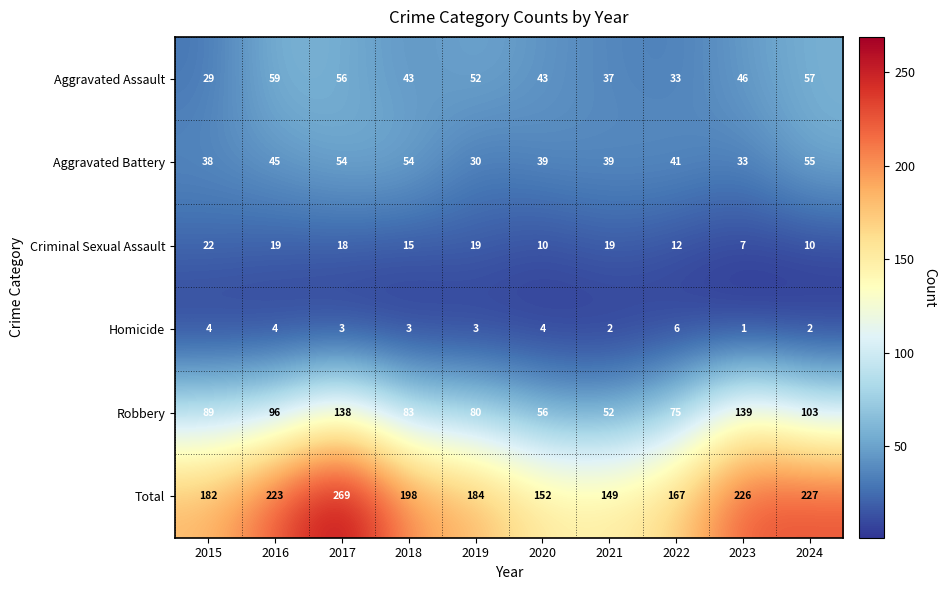

Is the value of Aggravated Battery at 2021 greater than the value of Robbery at 2023?

No